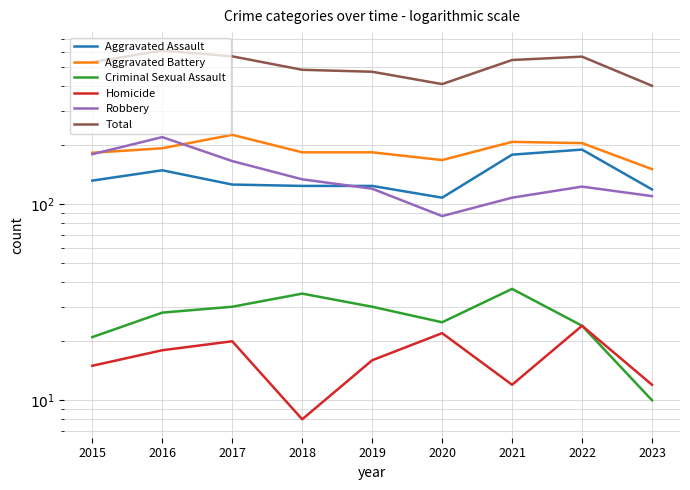

Is the value of Criminal Sexual Assault at 2016 greater than the value of Aggravated Assault at 2018?

No